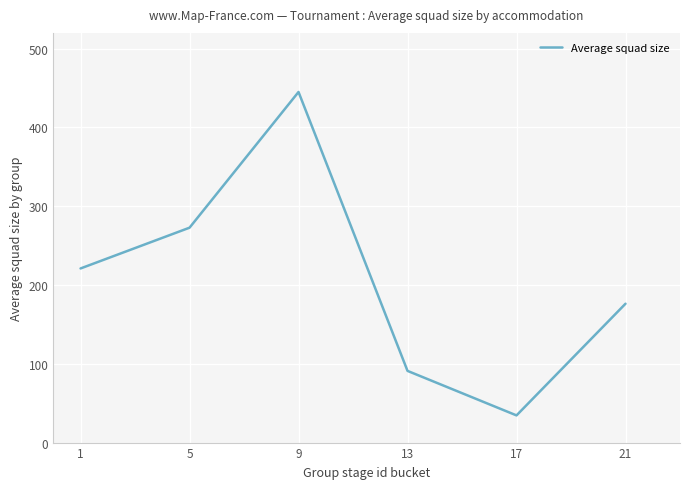

What is the sum of the values at 1 and 17?

255.5